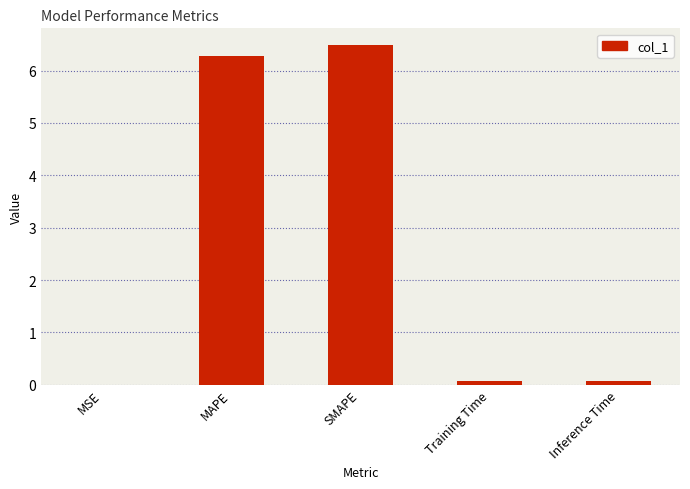

Which label corresponds to the largest value in the chart?

SMAPE